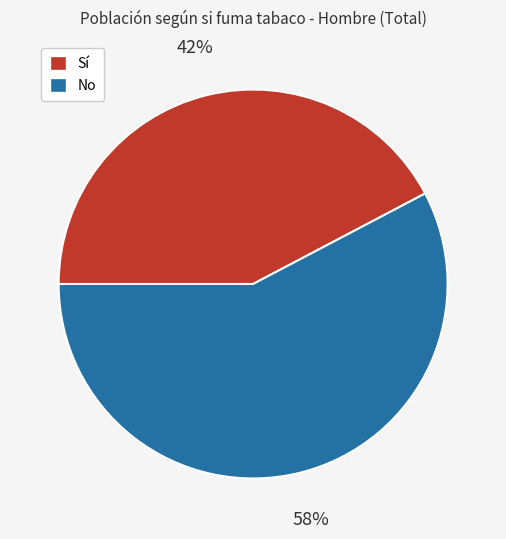

Which category has the smallest portion of the pie?

Sí